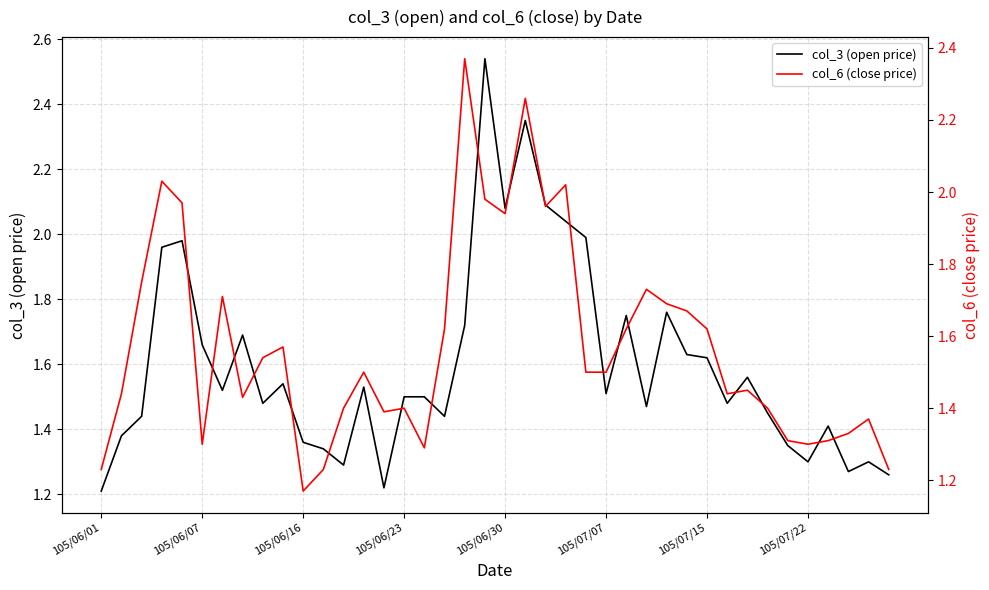

What is the spread (max minus min) of values at 19?

0.6